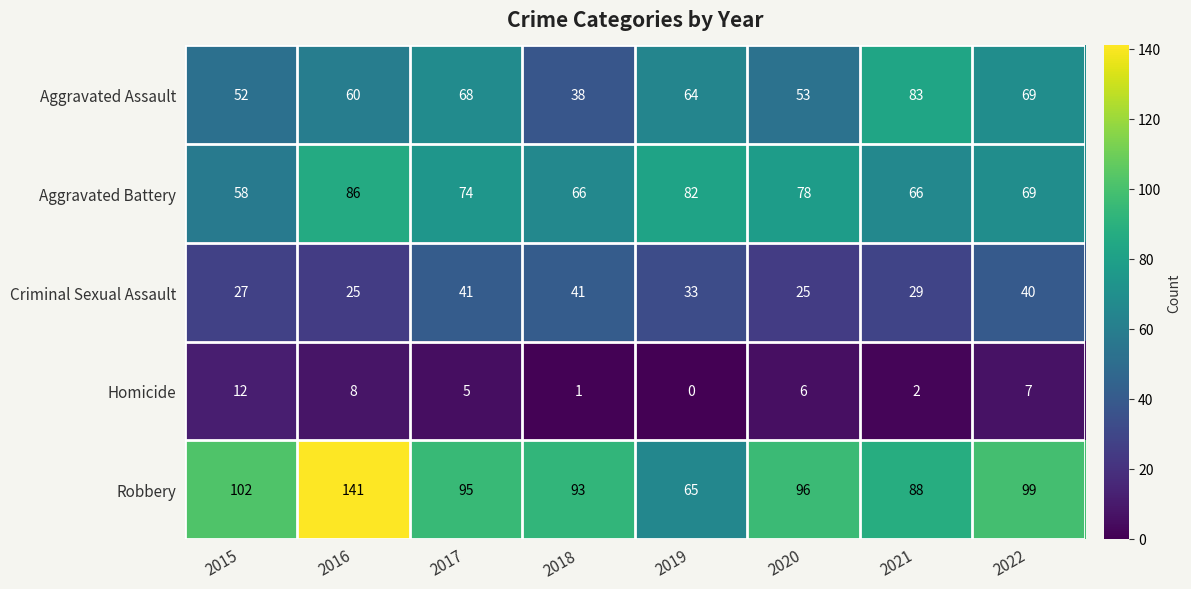

What is the difference between the Robbery values at 2021 and 2018?

5